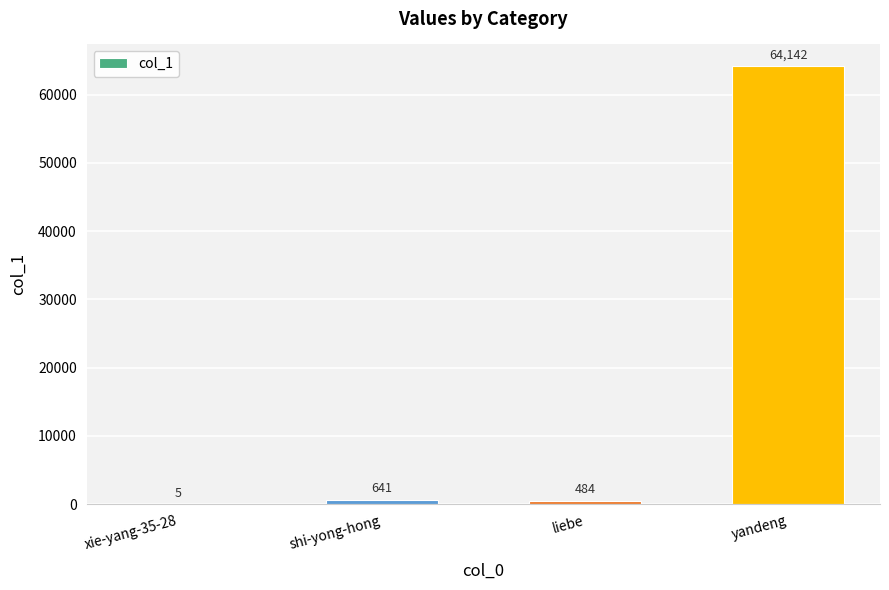

What is the change in value from xie-yang-35-28 to liebe?

+479